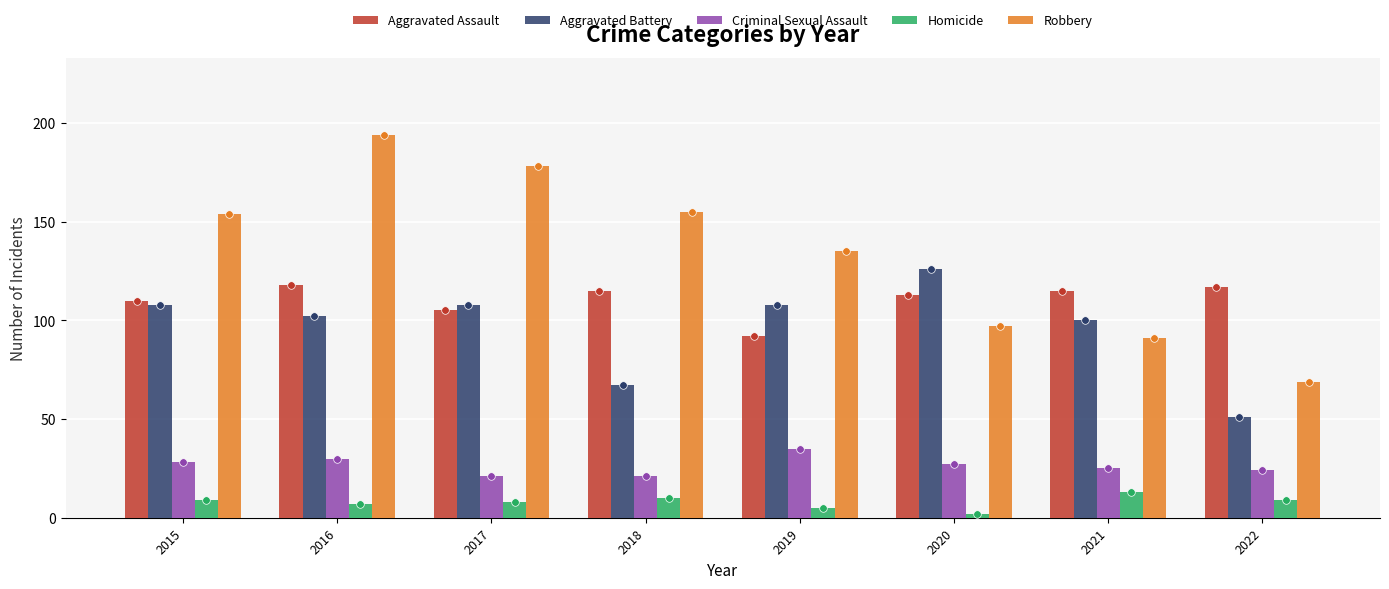

At how many categories does at least one series exceed 94?

8